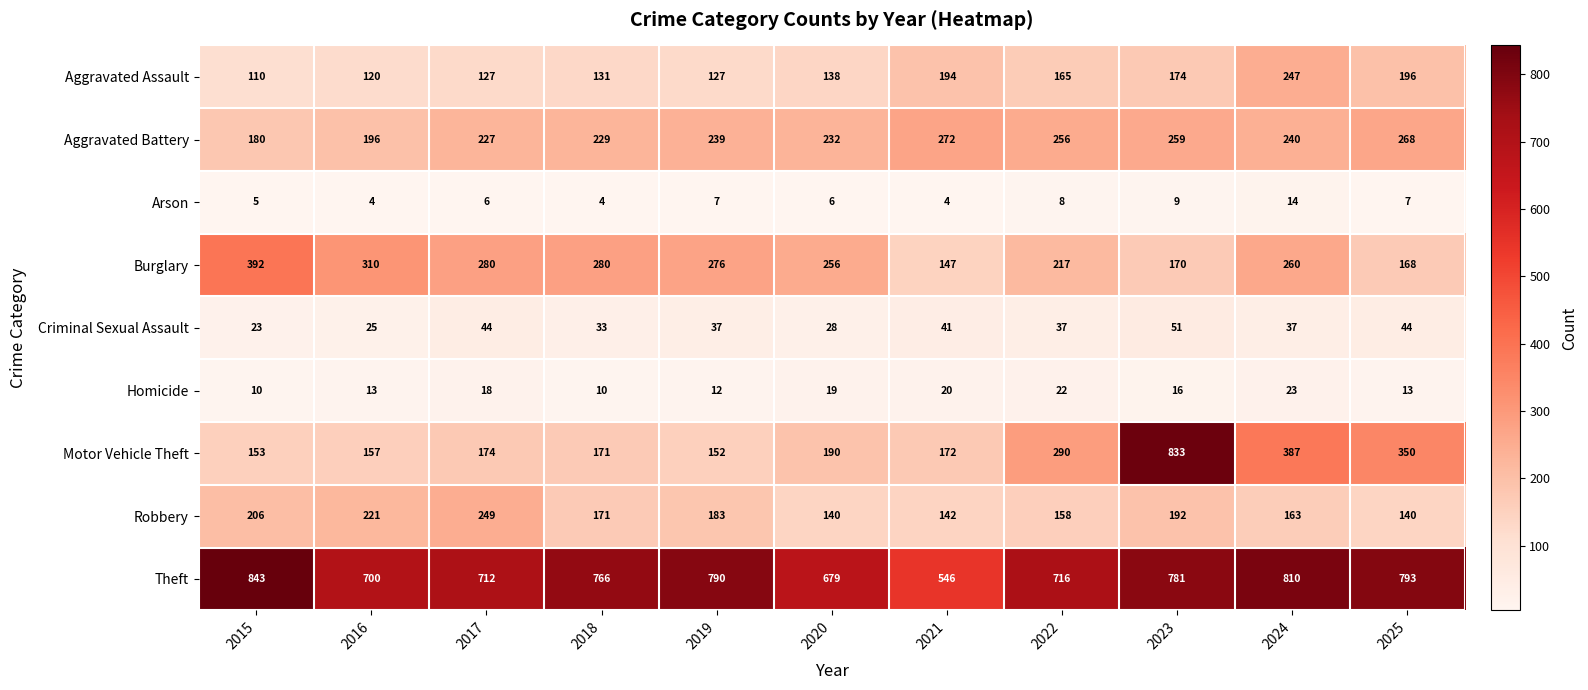

How many data points does each series have?

11